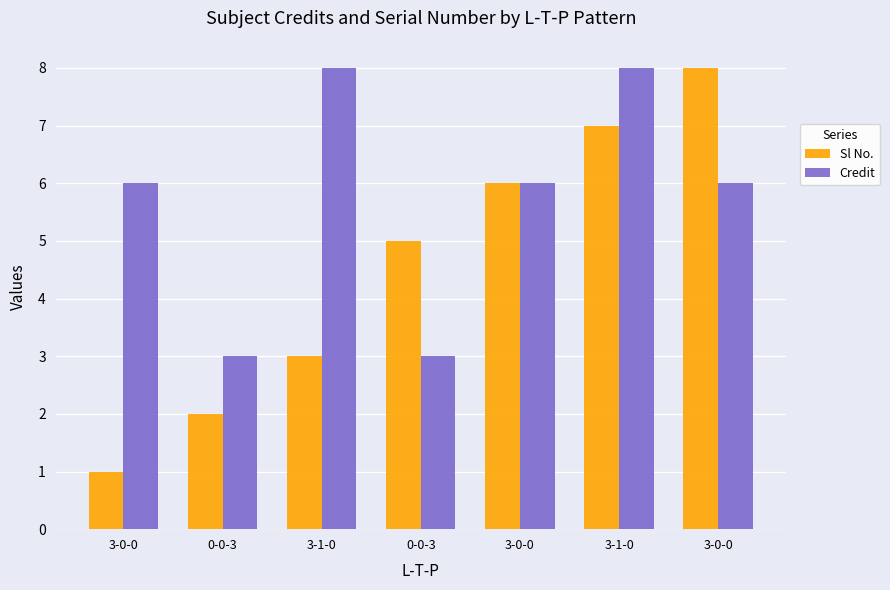

What are all the series names shown in the legend?

Sl No., Credit